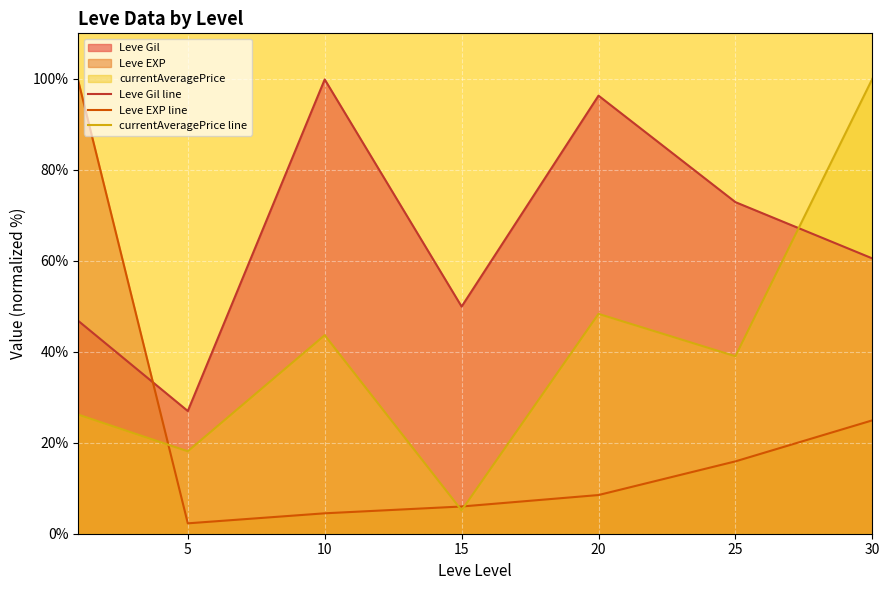

Which series changed the most between 5 and 10?

Leve Gil line